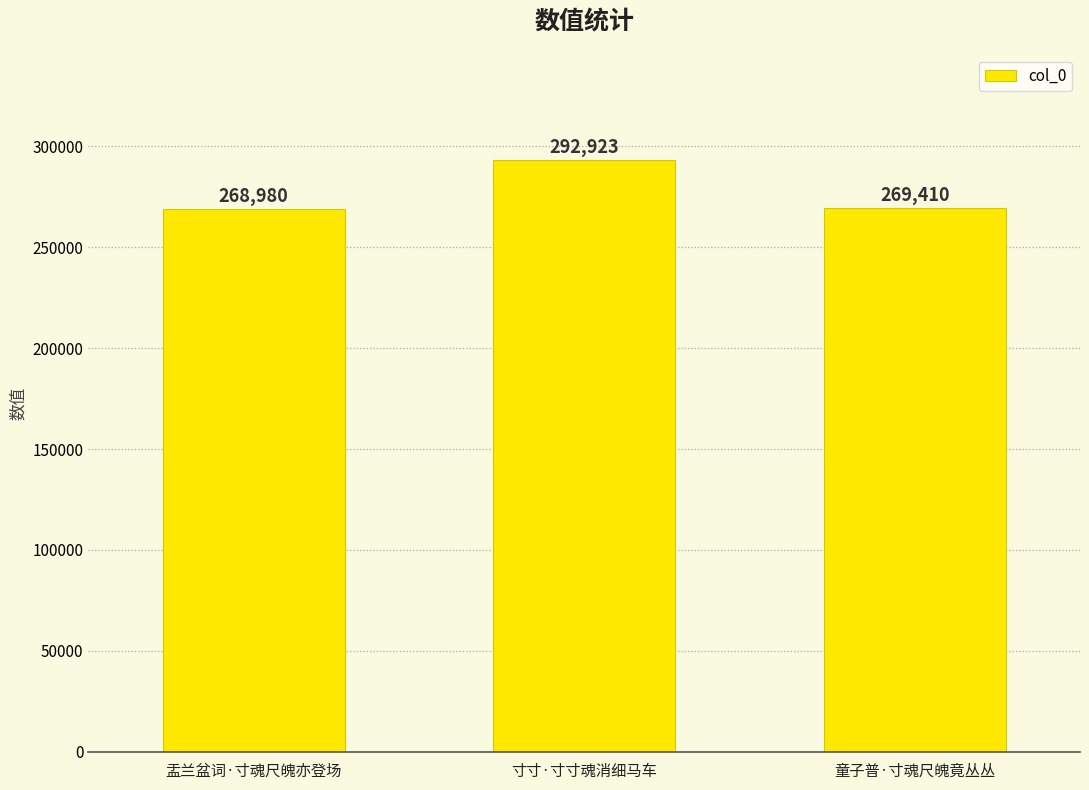

Does the chart contain stacked bars?

No